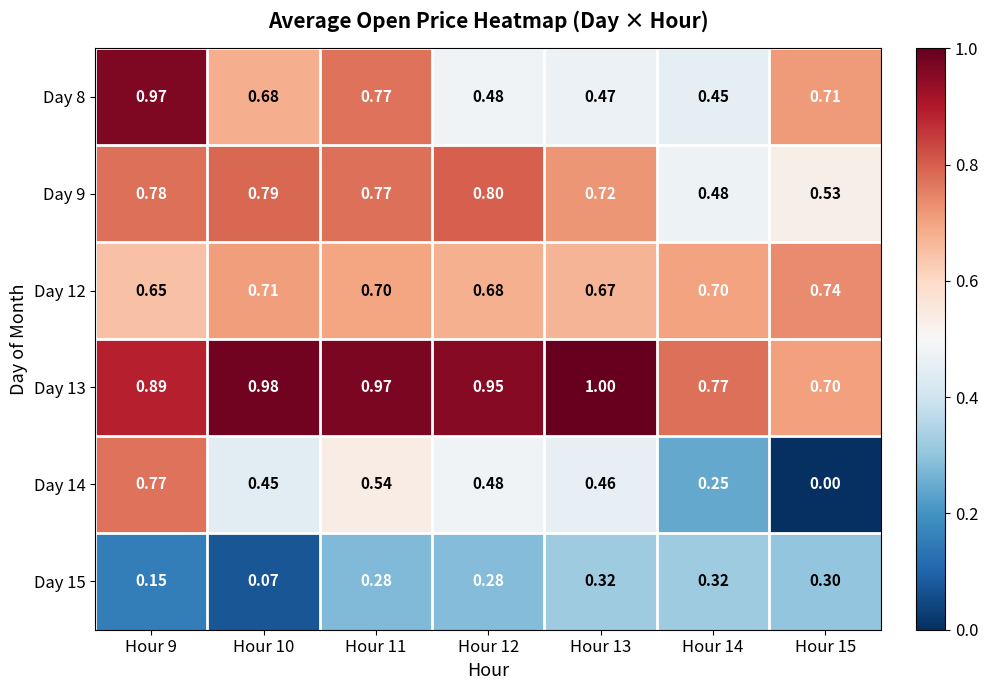

Which series changed the most between Hour 9 and Hour 11?

Day 14